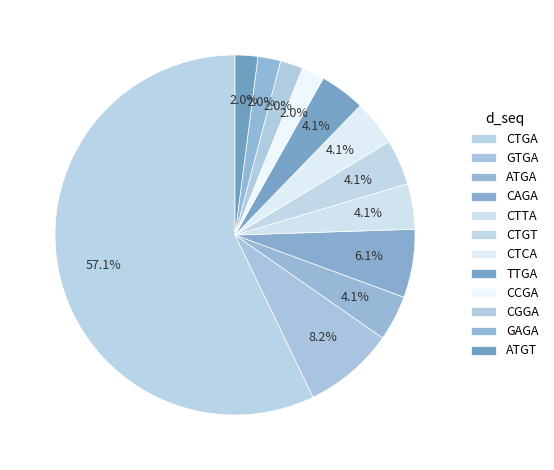

Is it true that CTGA is 72% of the pie?

False